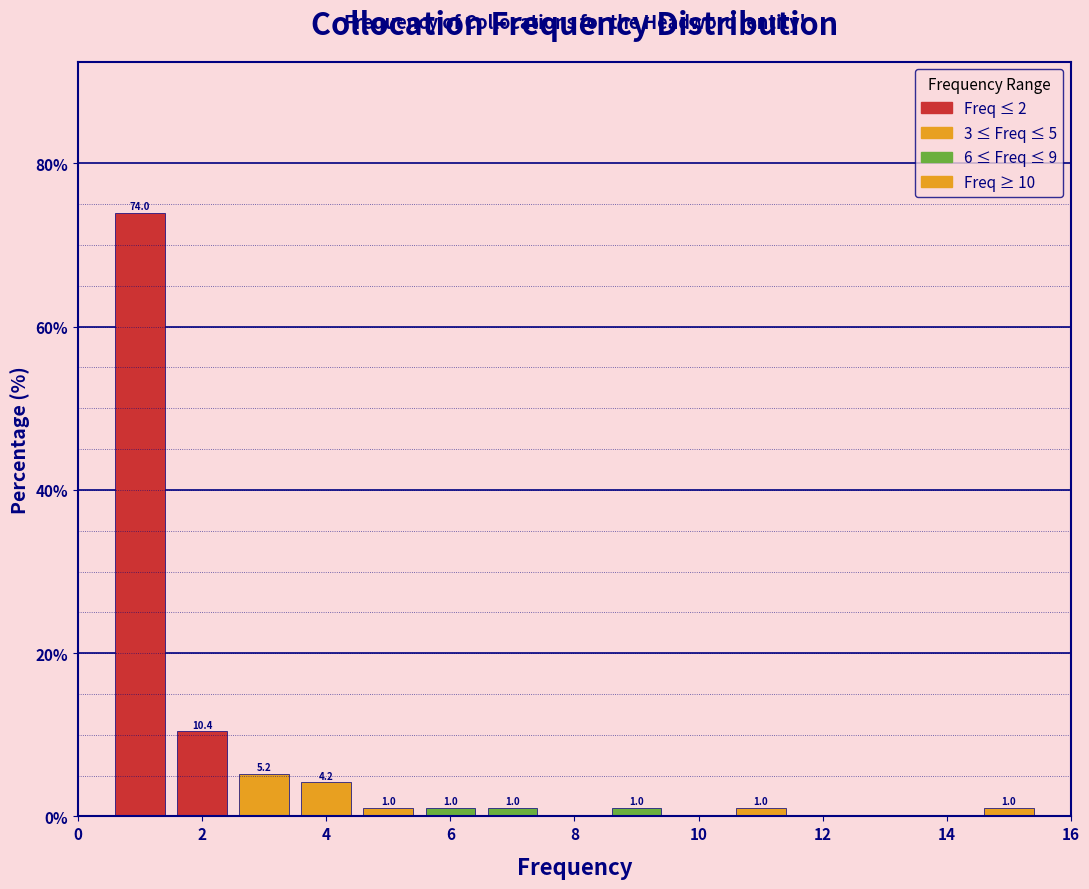

Over which range of the x-axis is the bar tallest?

0.5 to 1.5